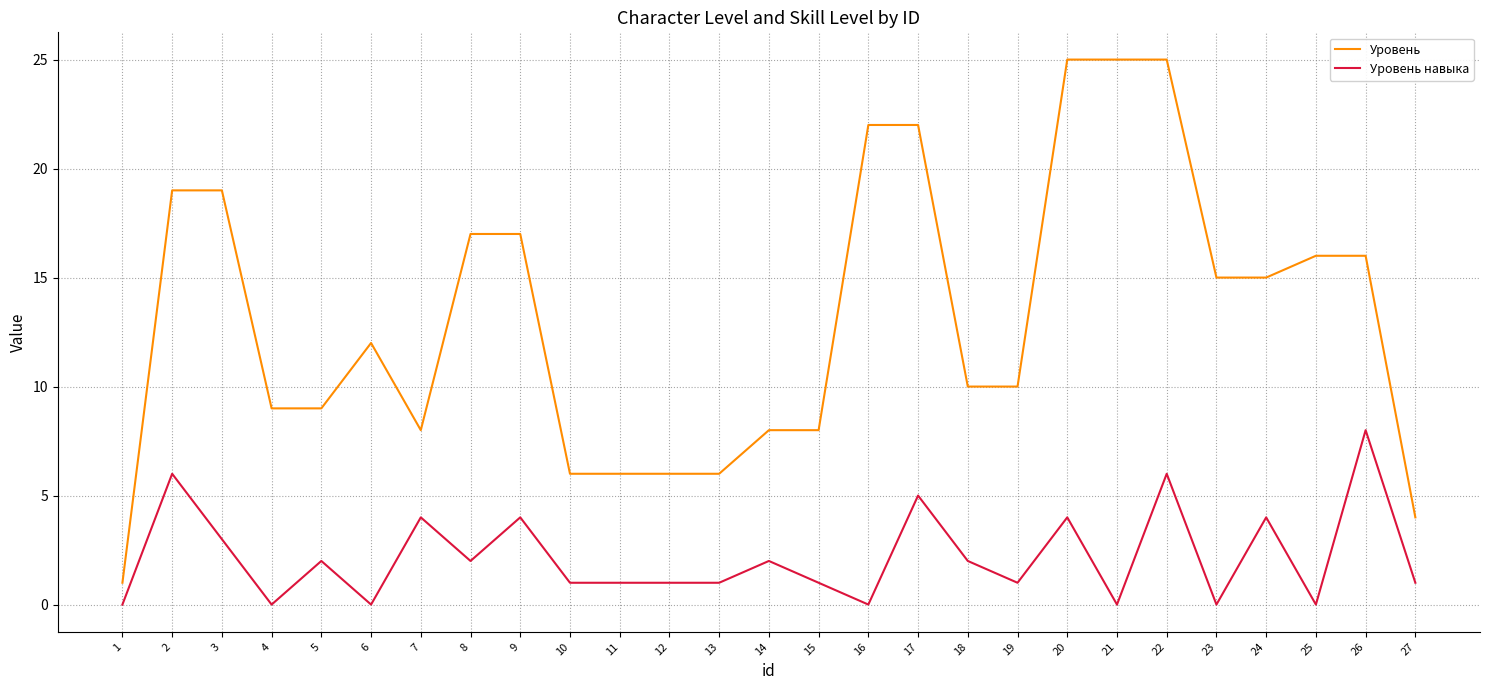

What are all the series names shown in the legend?

Уровень, Уровень навыка